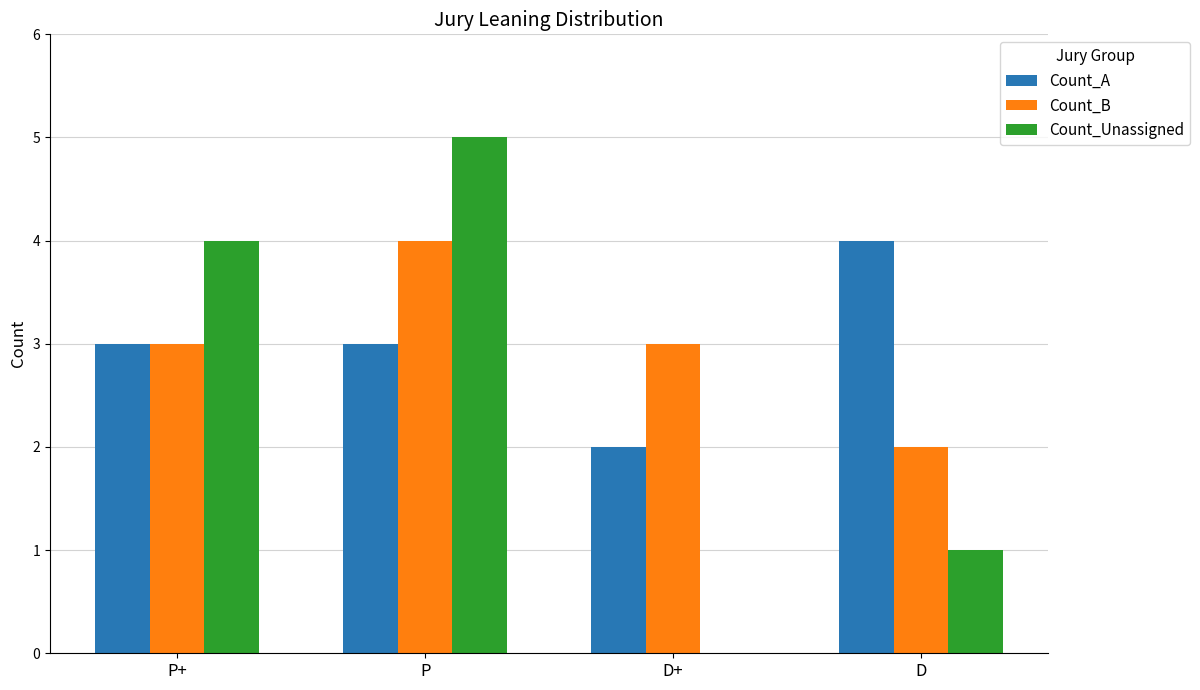

How many series are shown in this chart?

3